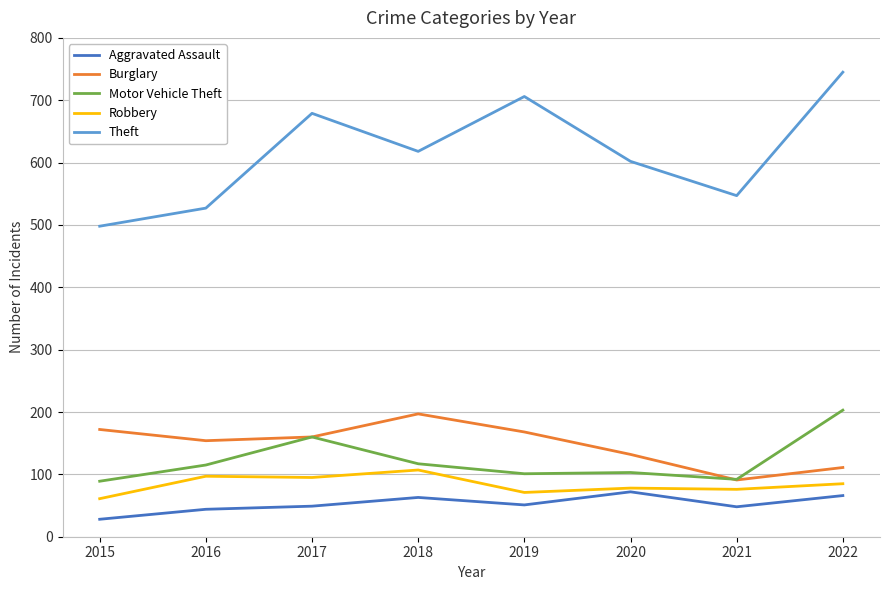

The Theft series shows 527 at 2016. True or false?

True